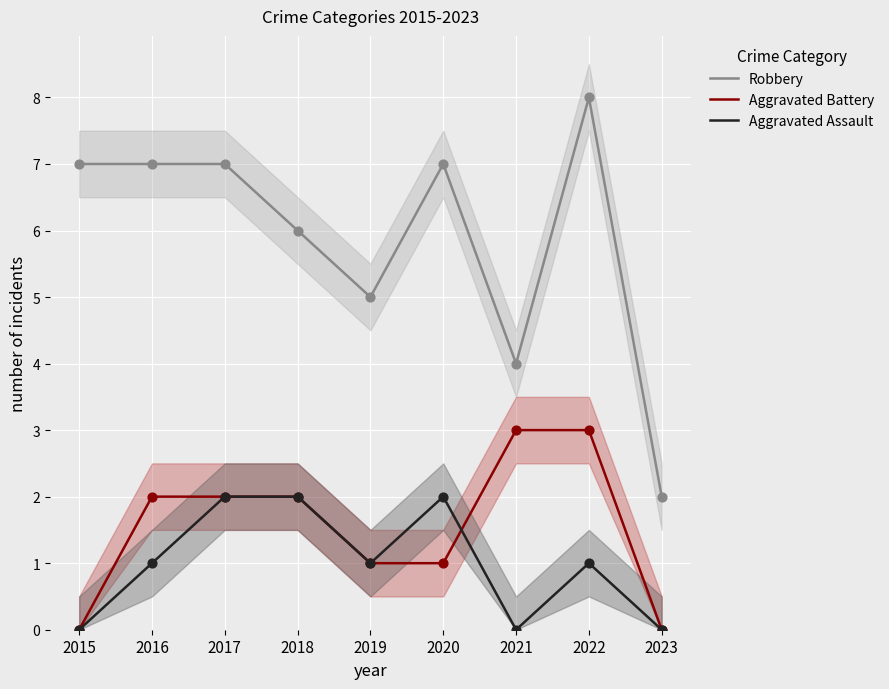

Which series has the largest total across all categories?

Robbery